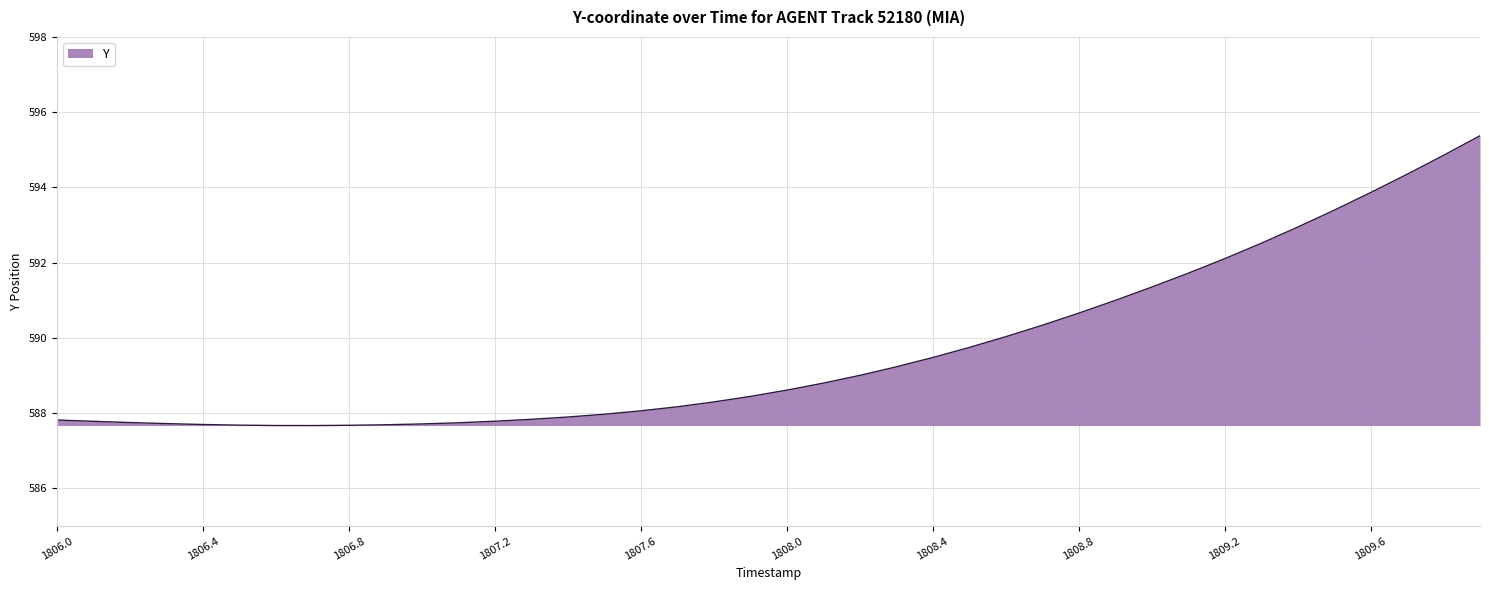

What is the smallest value displayed?

587.7